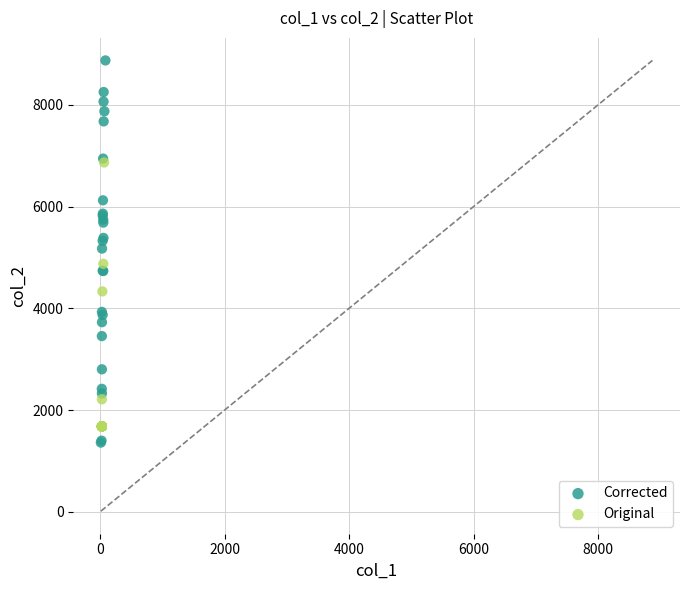

Which series has the largest Y range (max minus min)?

Corrected